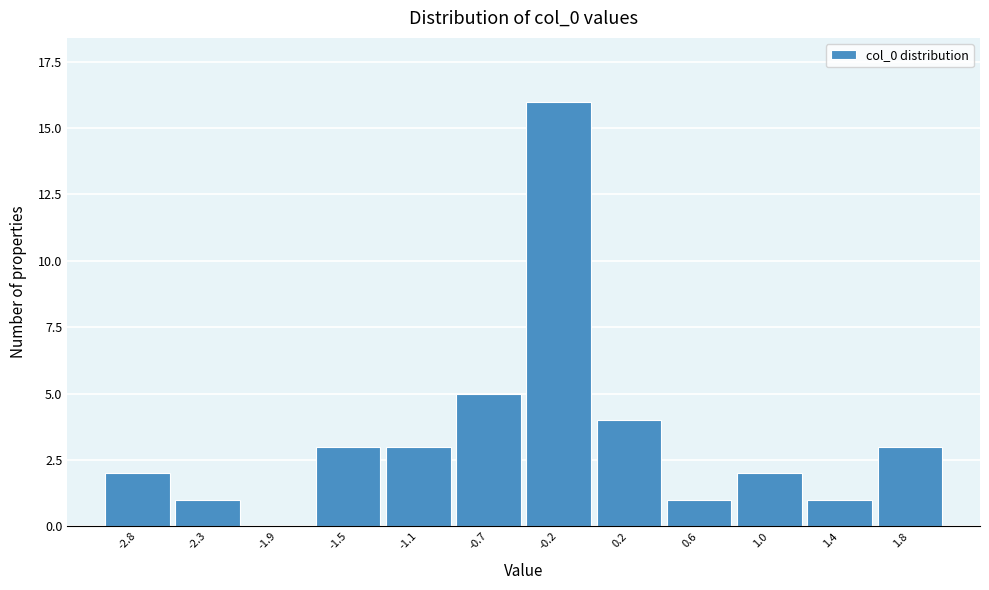

Reading left to right, extract all data points from this chart.

-2.8=2	-2.3=1	-1.9=0	-1.5=3	-1.1=3	-0.7=5	-0.2=16	0.2=4	0.6=1	1.0=2	1.4=1	1.8=3